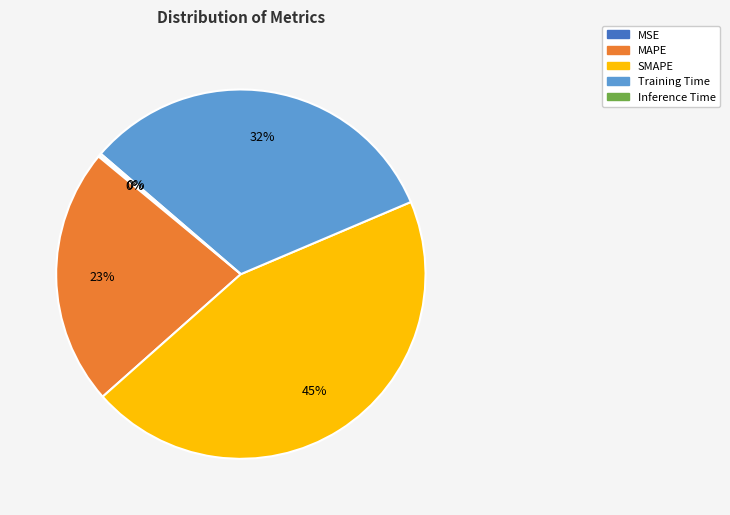

Which has a higher value, Training Time or SMAPE?

SMAPE